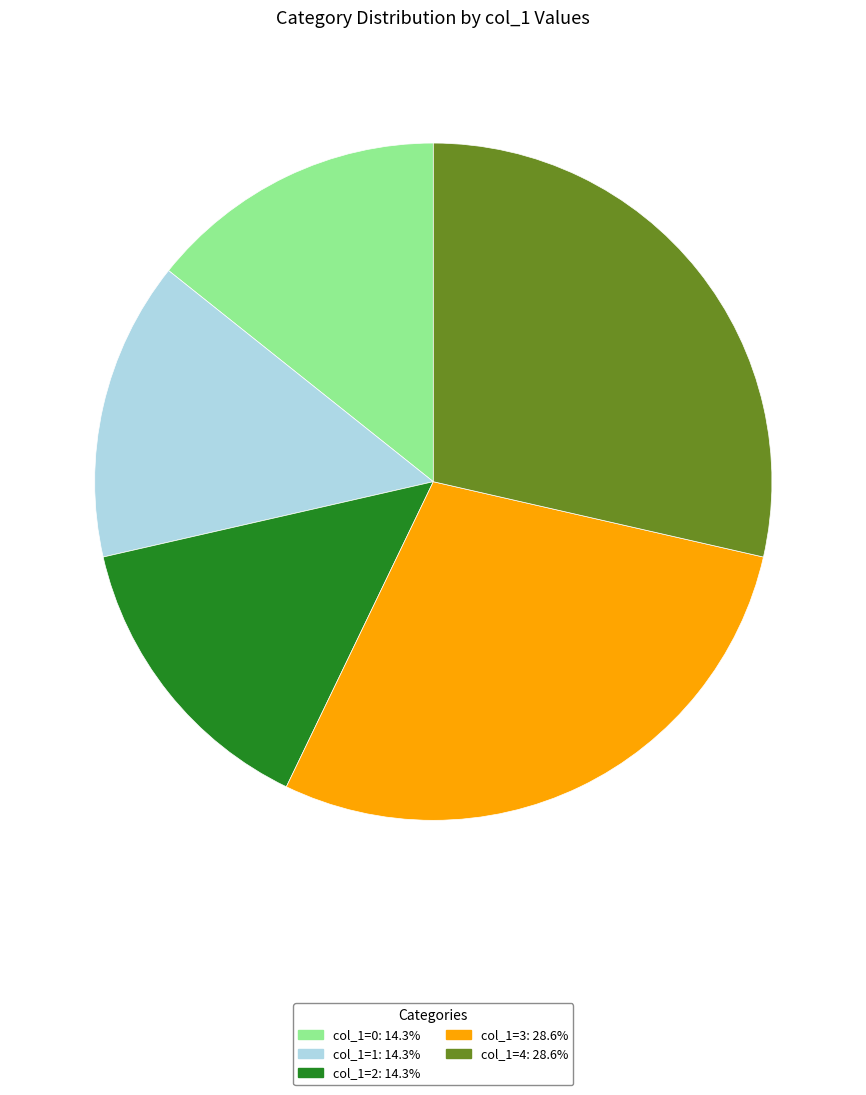

Does col_1=2: 14.3% represent more than half of the total?

No